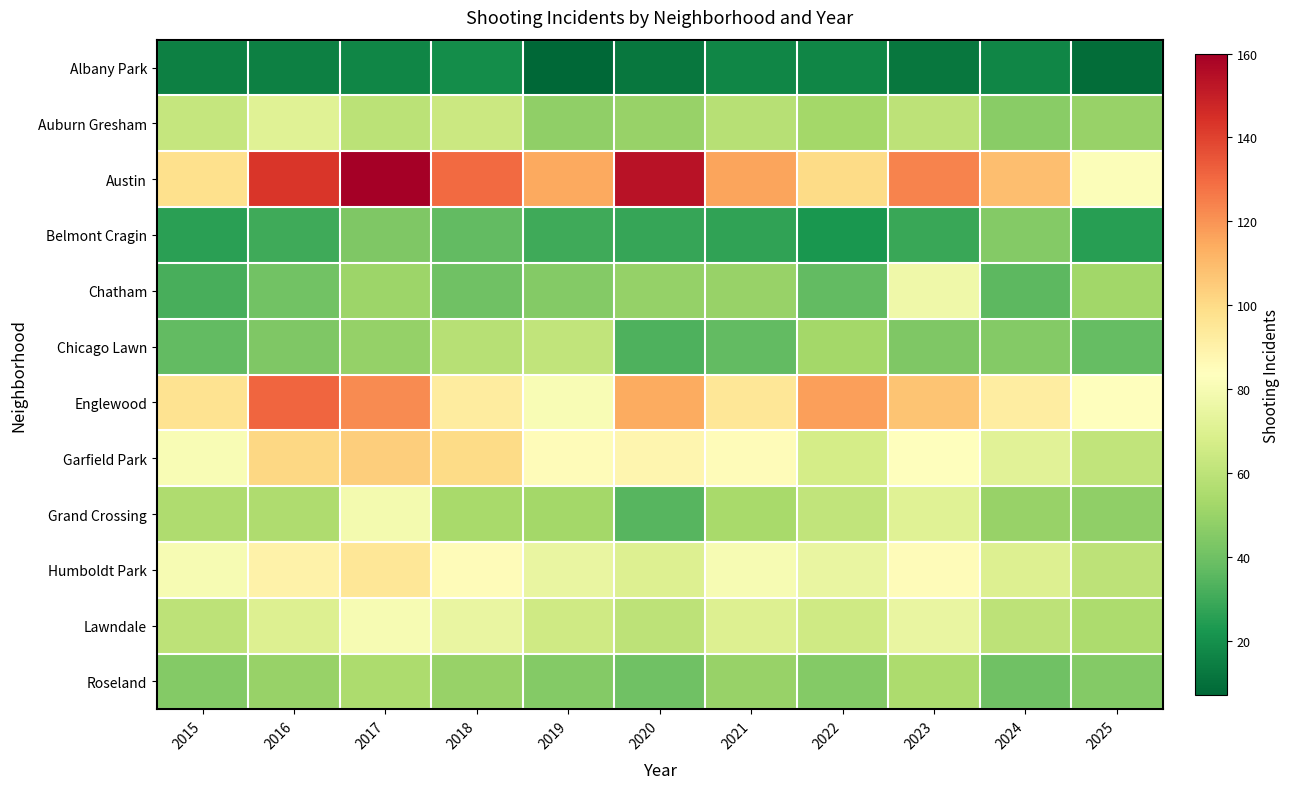

At how many categories does at least one series exceed 28?

11